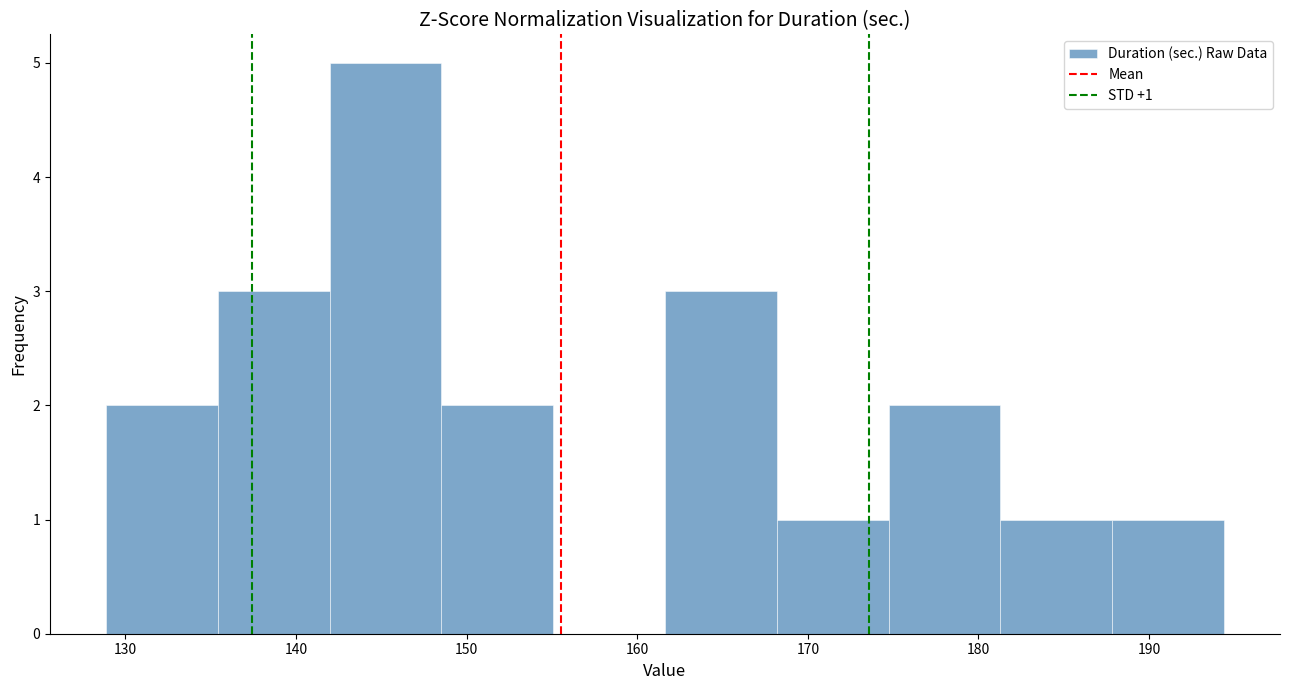

Which range on the x-axis has the tallest bar?

142 to 149